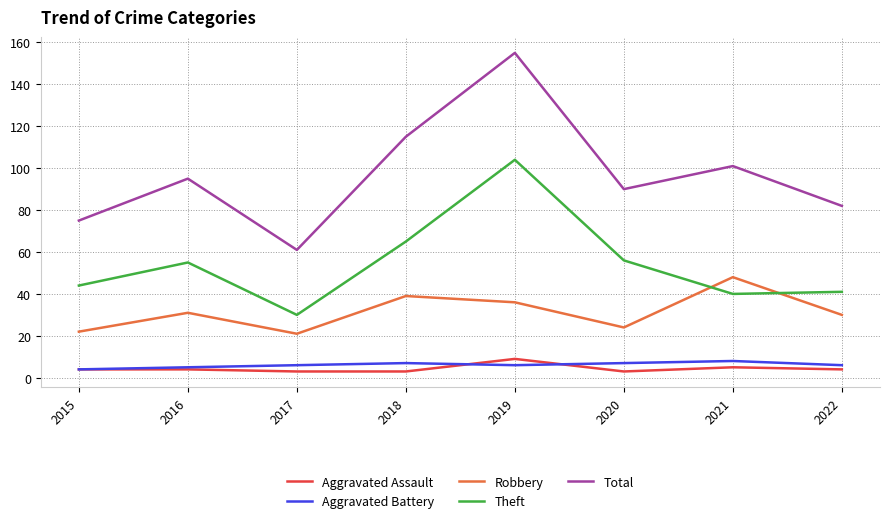

List the labels in order of Total value, largest first.

2019, 2018, 2021, 2016, 2020, 2022, 2015, 2017